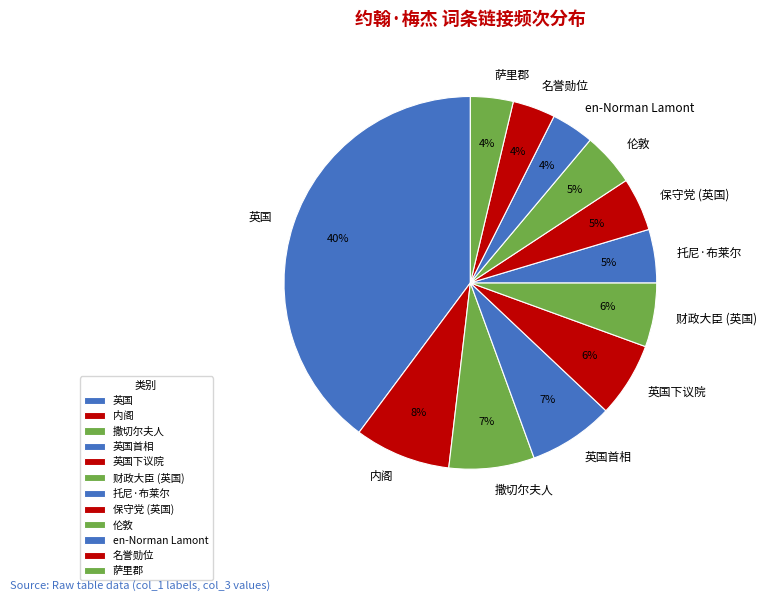

What is the largest slice in the pie chart?

英国